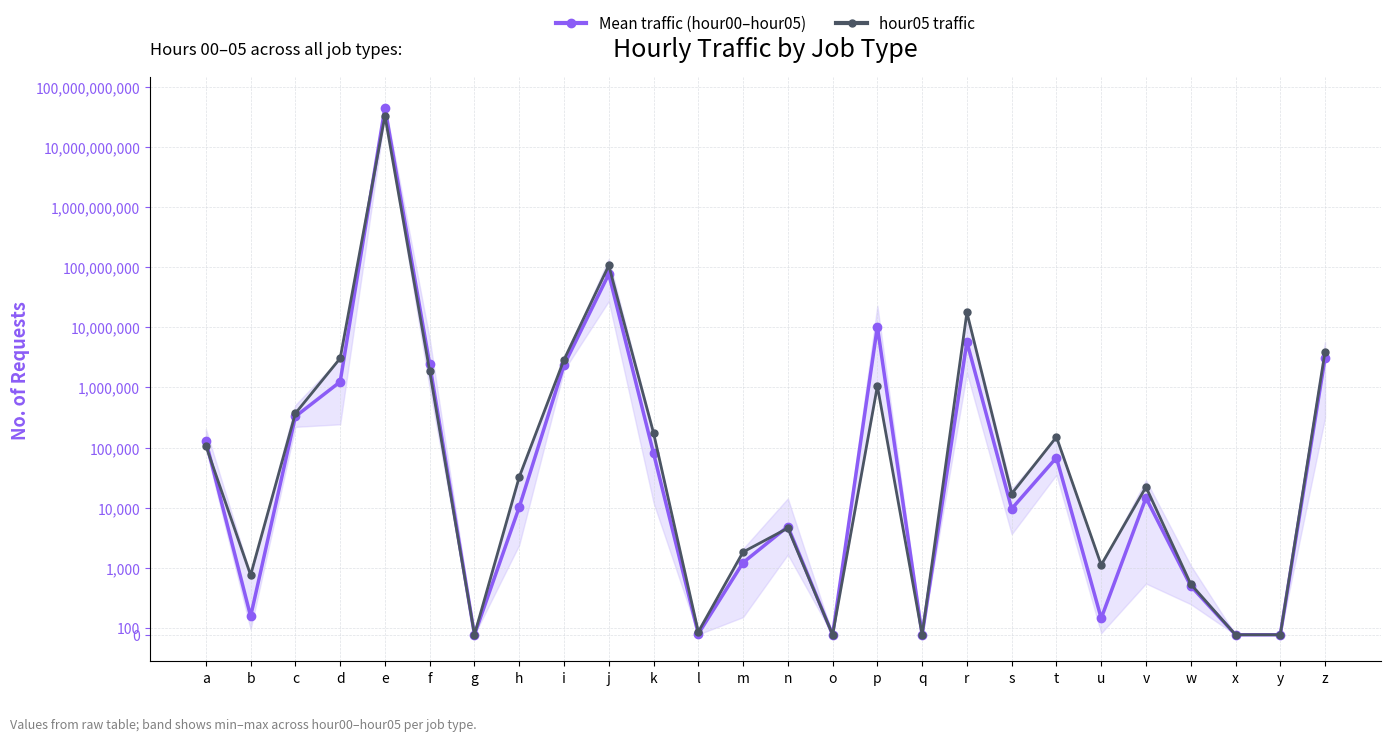

What are all the series names shown in the legend?

Mean traffic (hour00–hour05), hour05 traffic